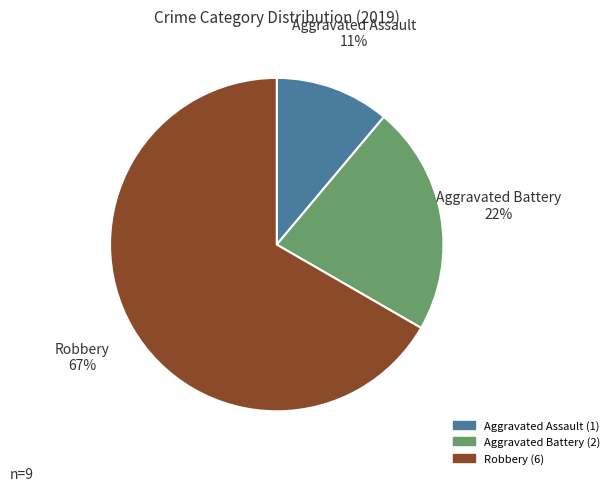

What is the smallest slice in the pie chart?

Aggravated Assault